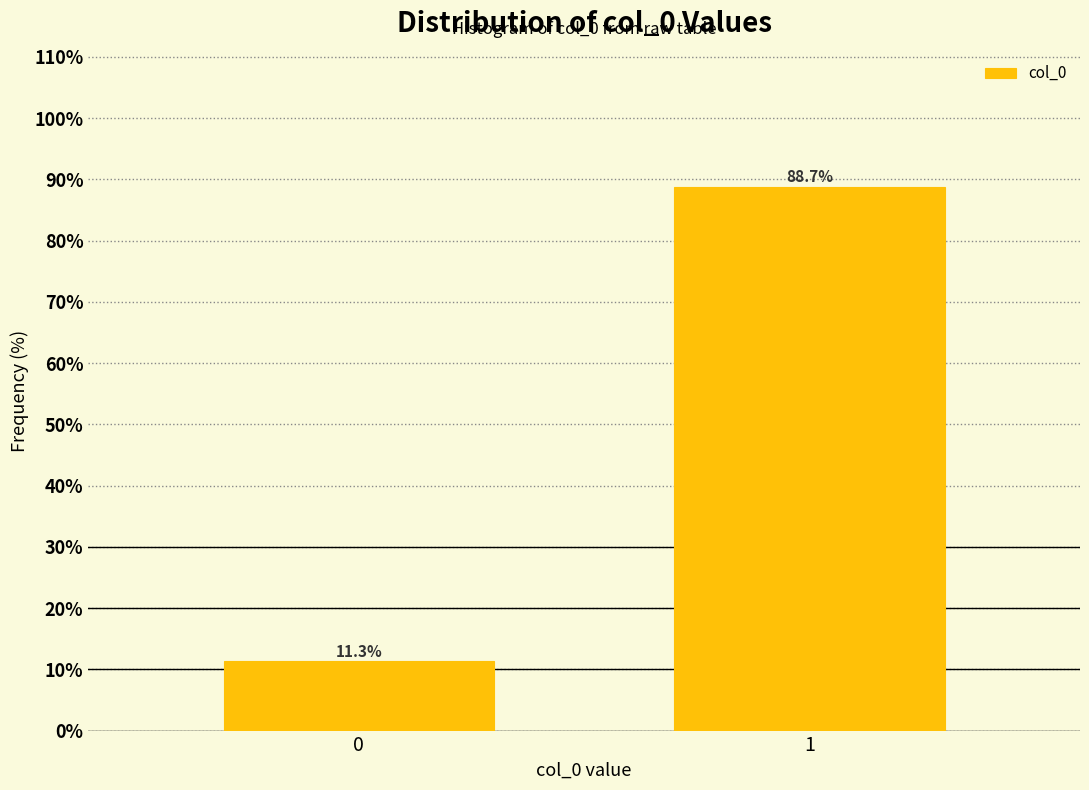

Reading right to left, extract all data points from this chart.

88.7	11.3